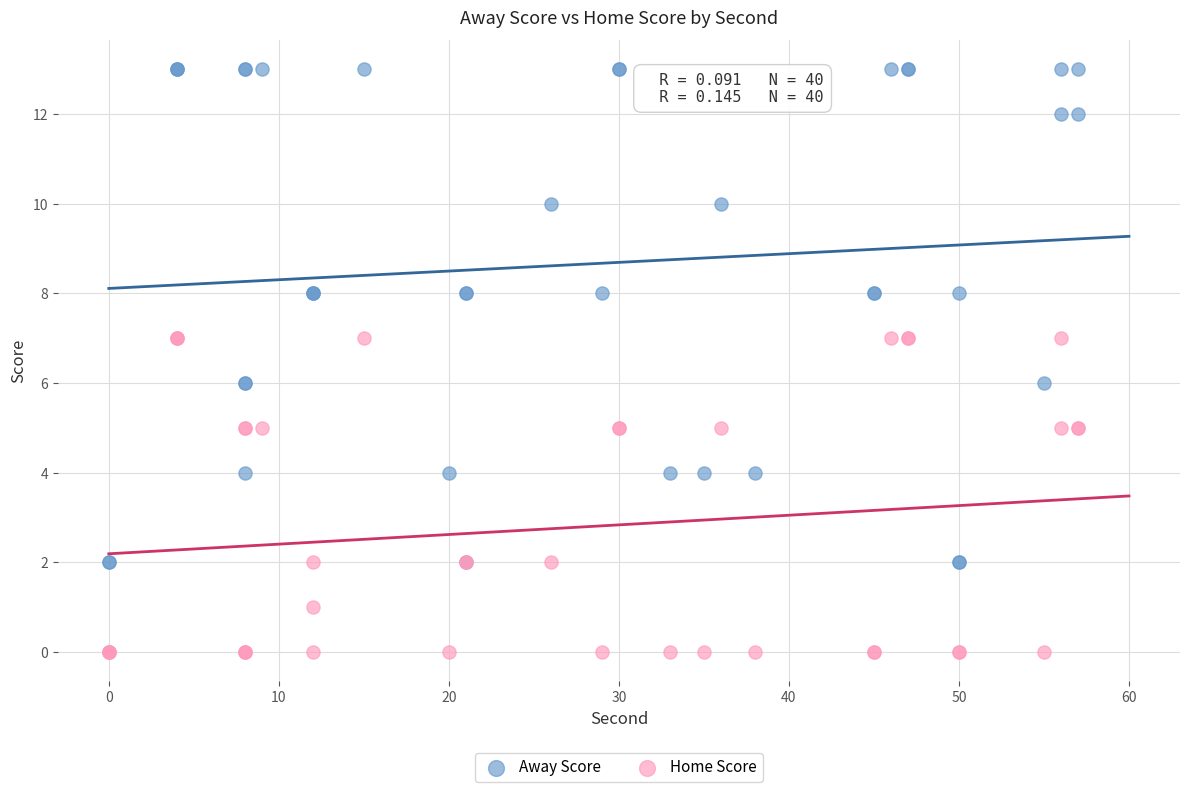

What are all the series names shown in the legend?

Away Score, Home Score